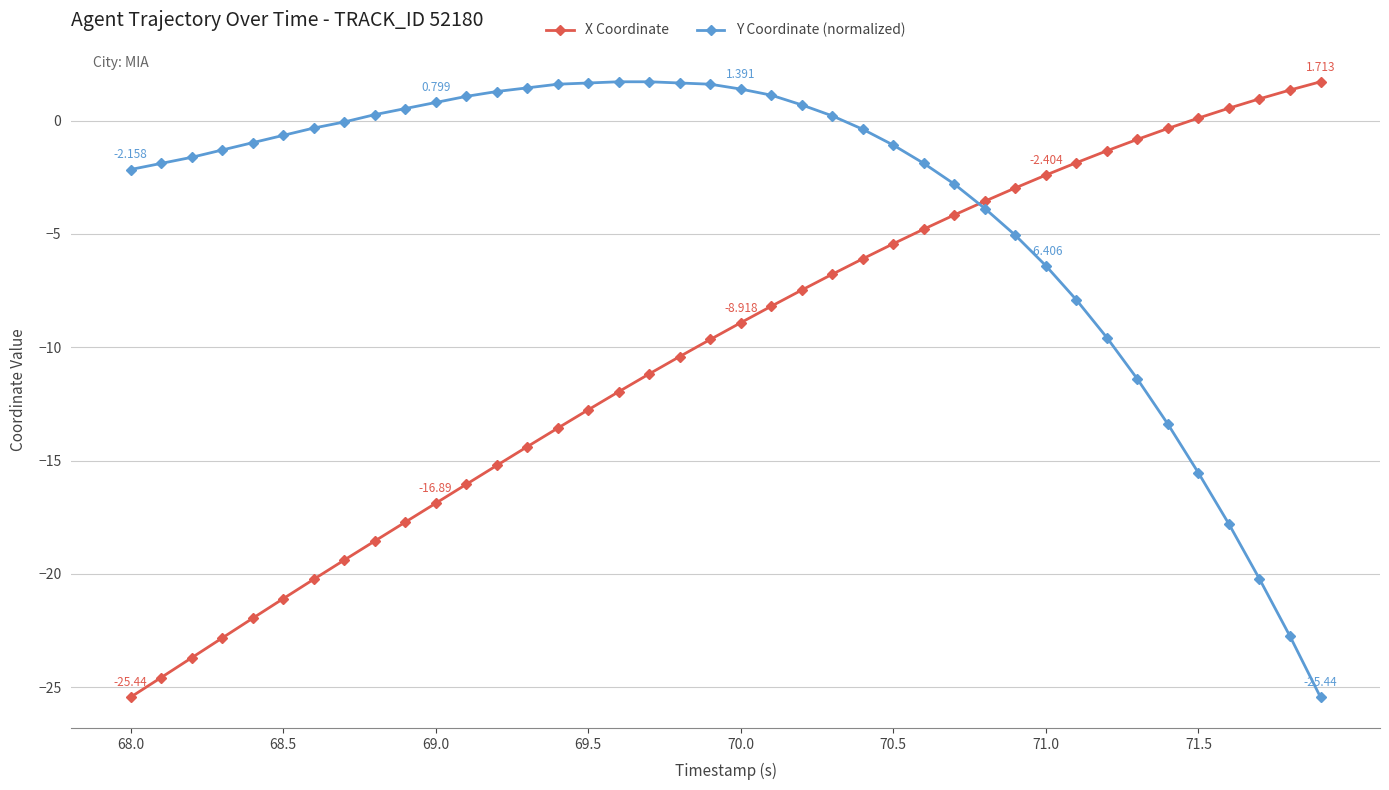

True or false: X Coordinate and Y Coordinate (normalized) intersect in this chart.

True